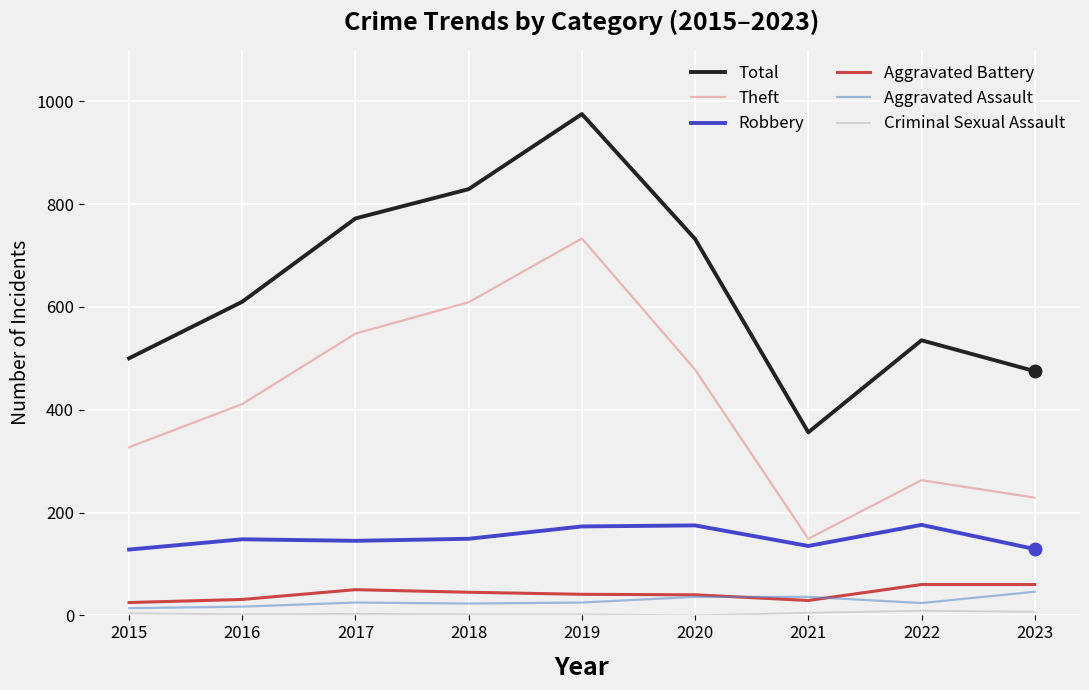

True or false: Total and Aggravated Battery intersect in this chart.

False